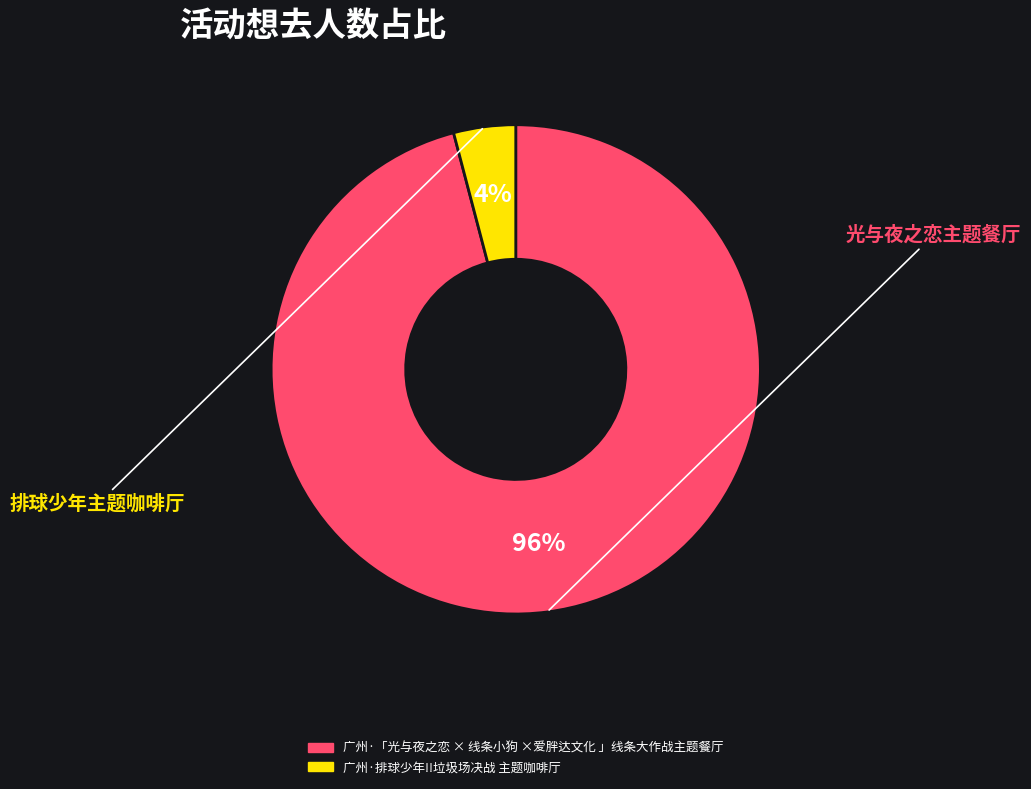

True or false: 广州·排球少年!!垃圾场决战 主题咖啡厅 accounts for 4% of the total.

True